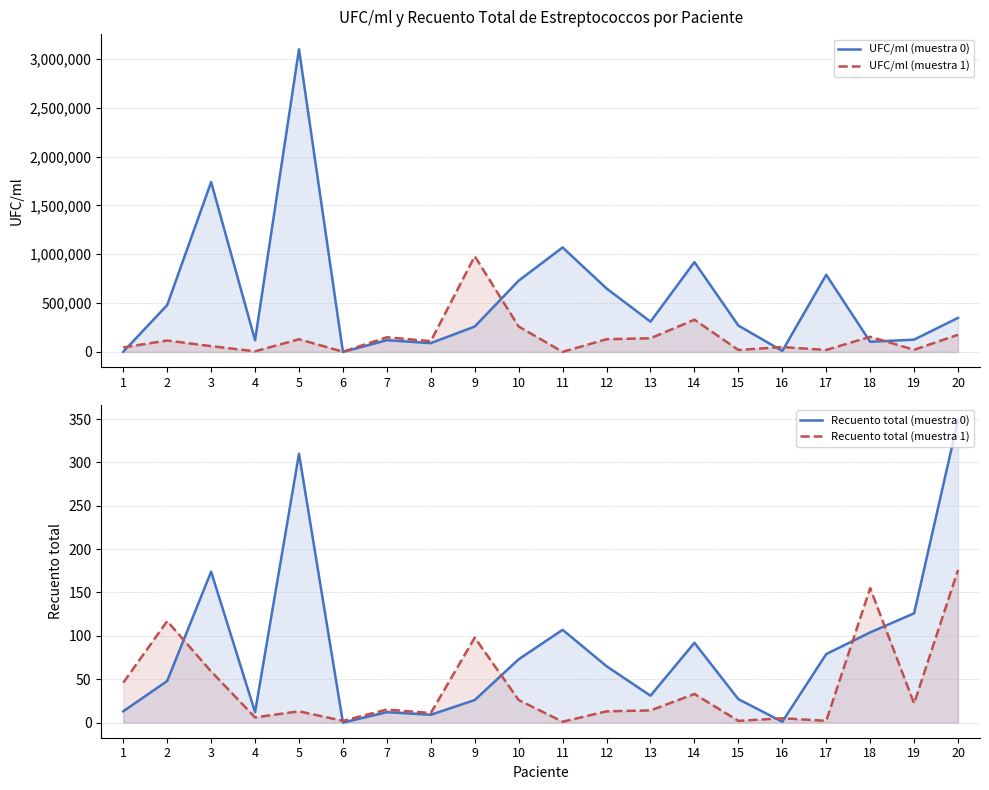

What is the approximate value of UFC/ml (muestra 1) at 8, to the nearest 50?

110000